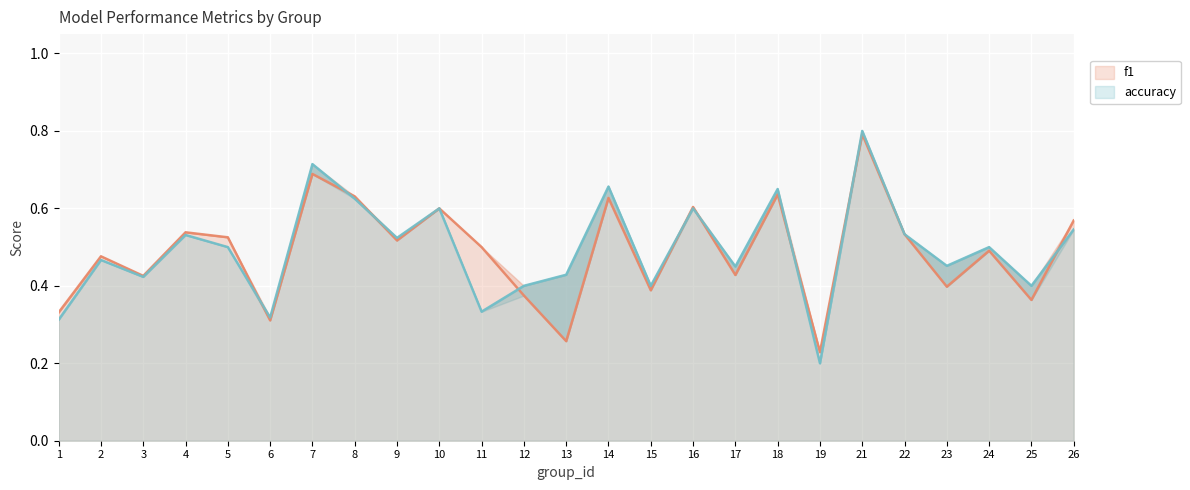

What is the minimum value shown in the chart?

0.2